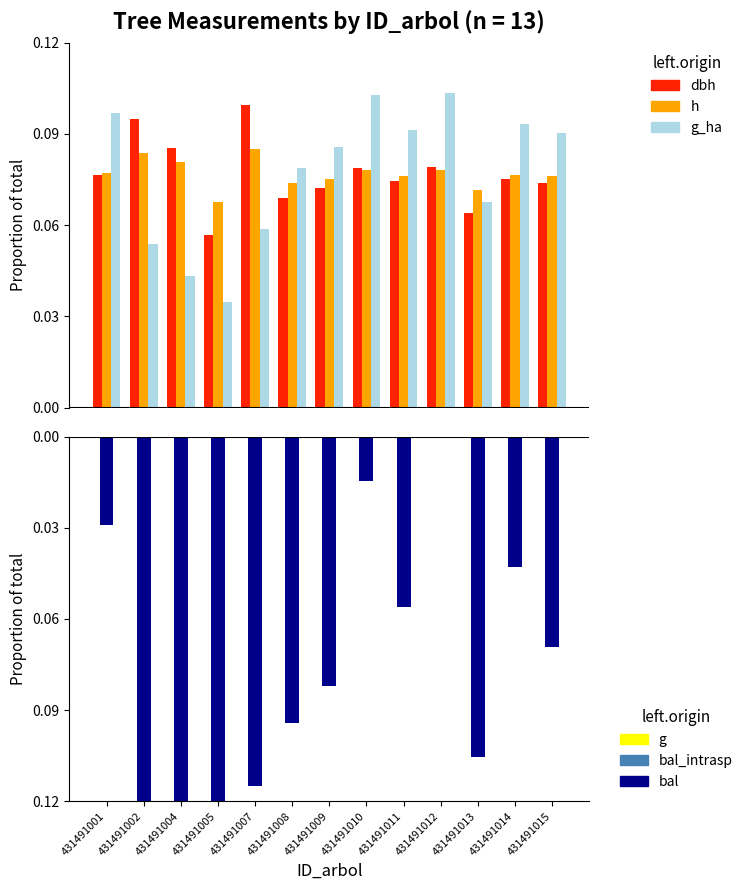

Are the bars horizontal?

No